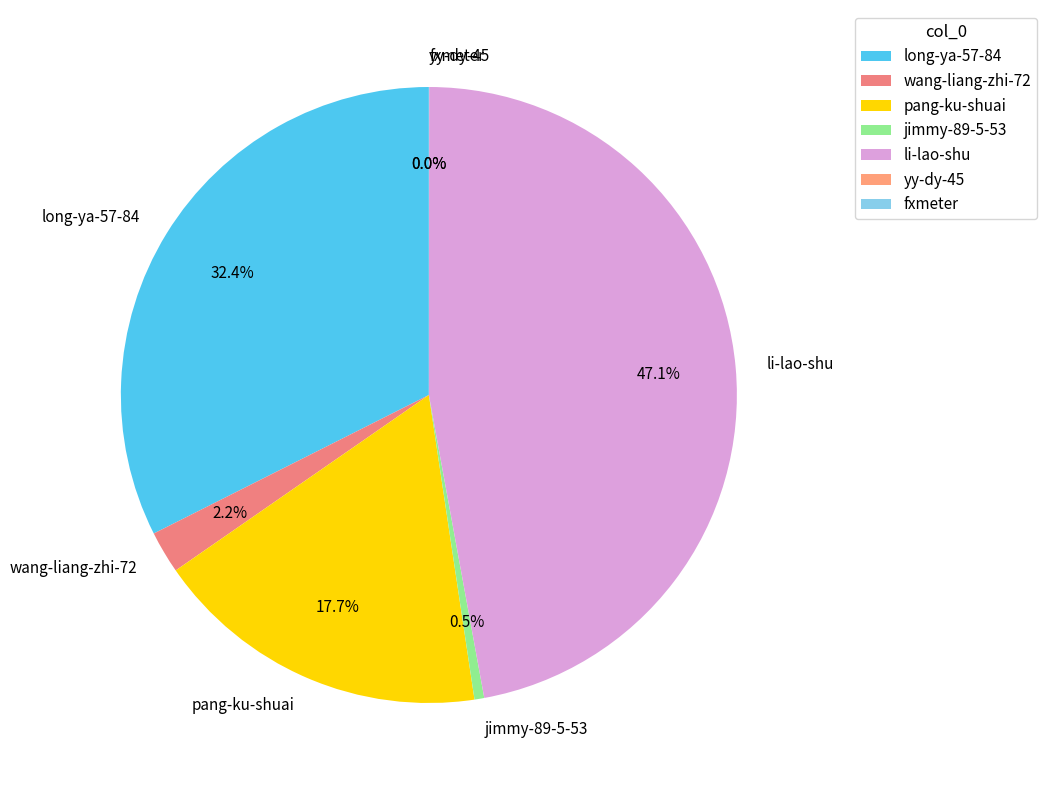

What percentage do jimmy-89-5-53 and pang-ku-shuai together represent?

18.2%